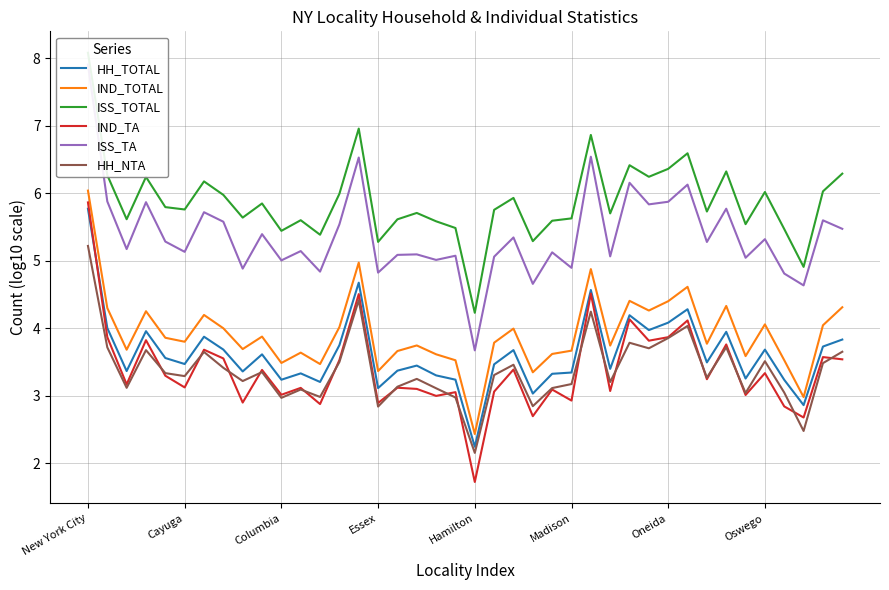

How many lines are shown in the chart?

6